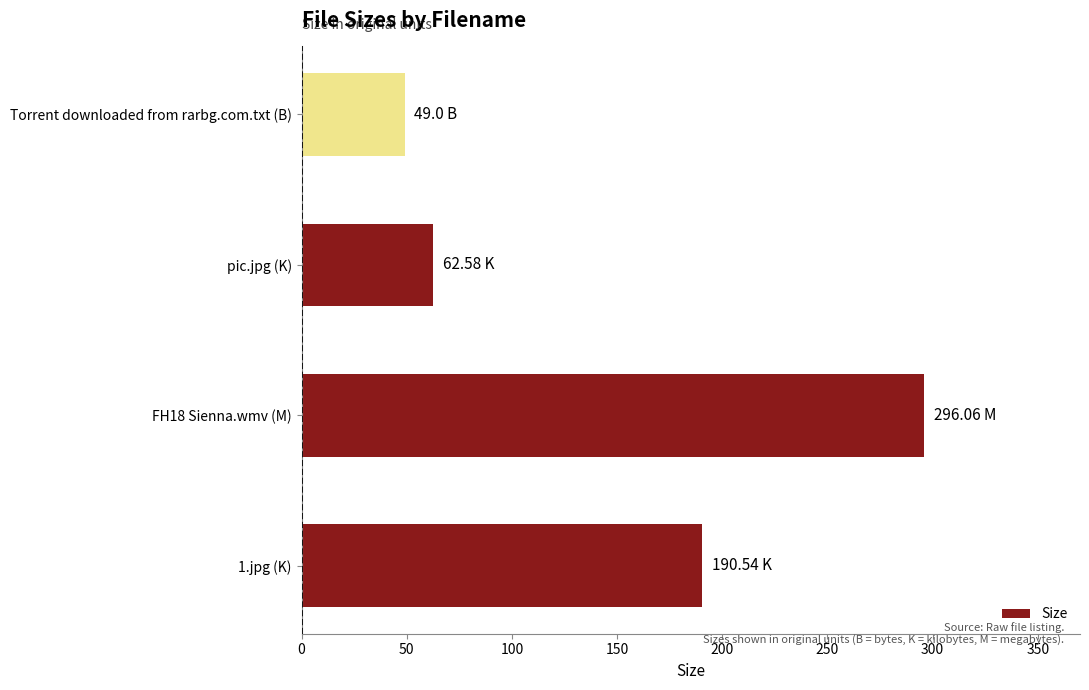

How many values are below 190?

2